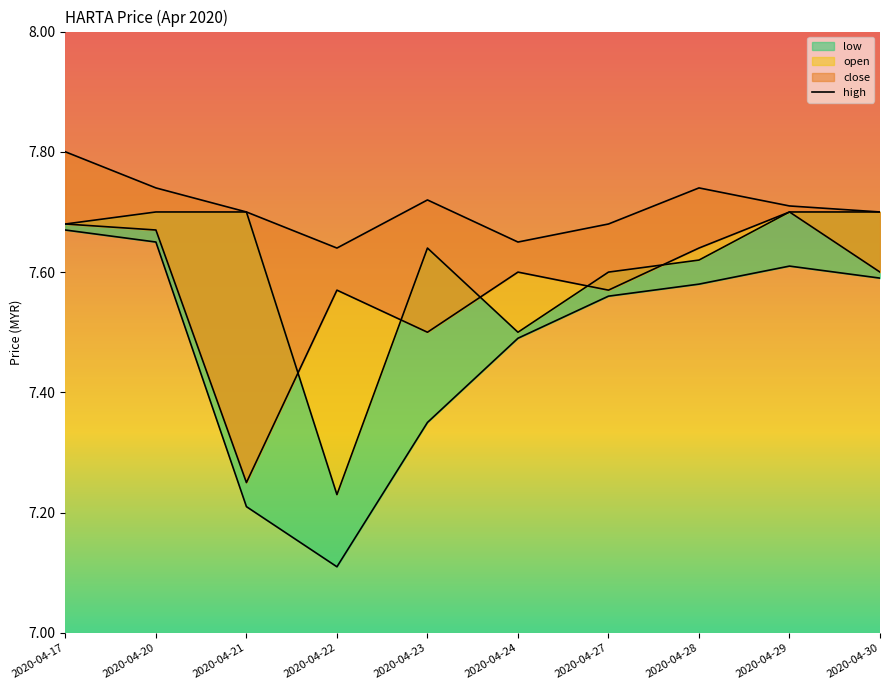

Reading left to right, extract all data points from this chart.

high: 7.8	7.7	7.7	7.6	7.7	7.7	7.7	7.7	7.7	7.7
close: 7.7	7.7	7.2	7.6	7.5	7.6	7.6	7.6	7.7	7.6
open: 7.7	7.7	7.7	7.2	7.6	7.5	7.6	7.6	7.7	7.7
low: 7.7	7.7	7.2	7.1	7.3	7.5	7.6	7.6	7.6	7.6